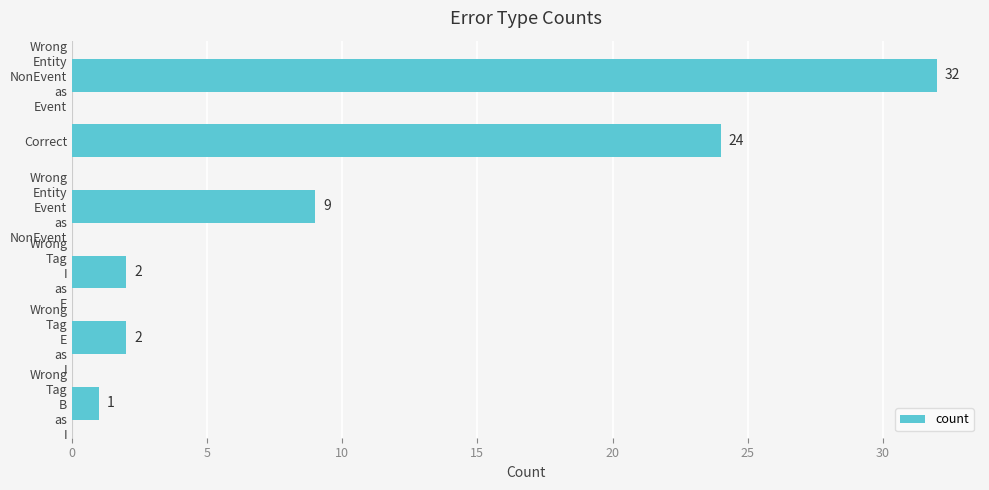

What is the smallest value displayed?

1